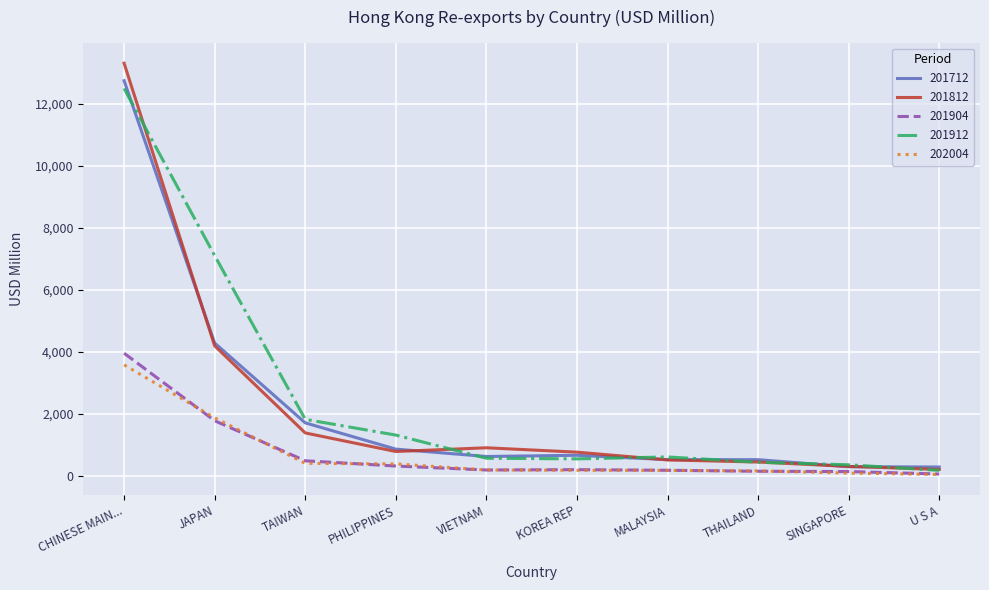

What is the difference between the highest and lowest values at JAPAN?

5323.0